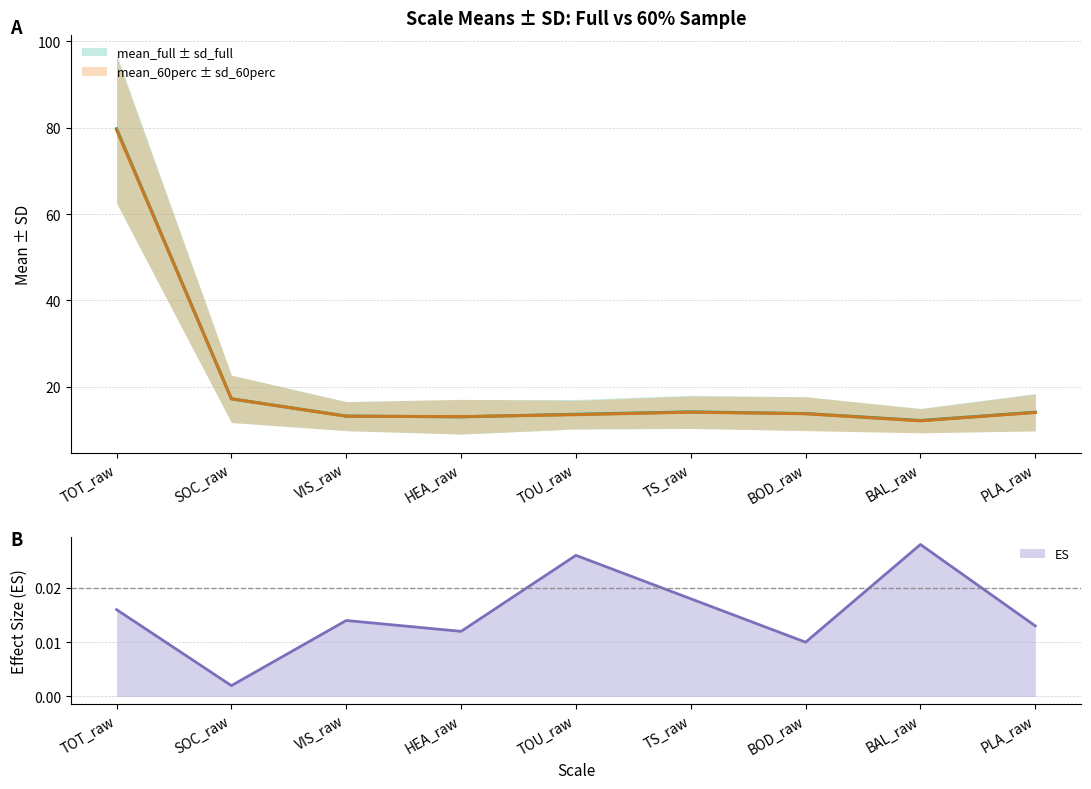

What position from the right is BOD_raw?

3